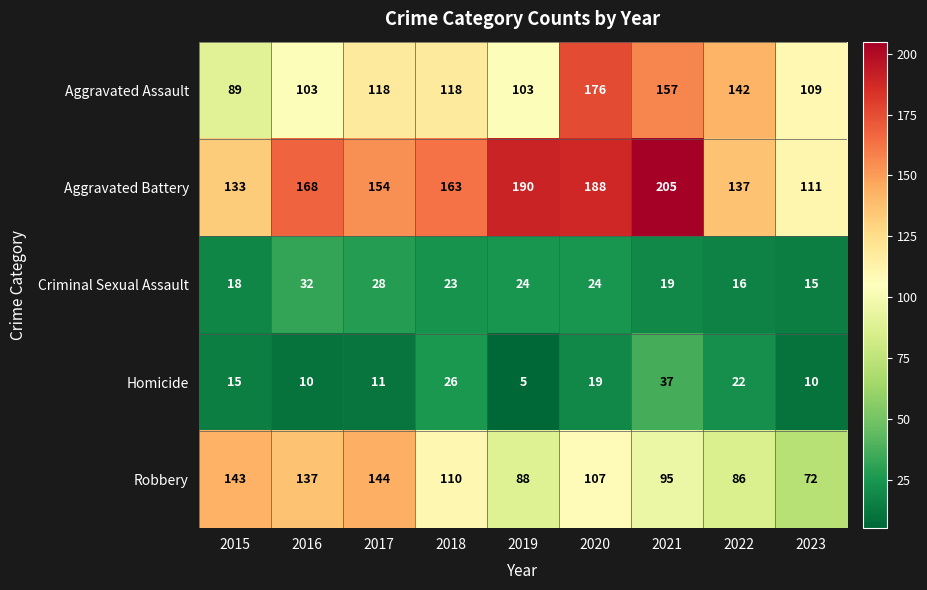

What is the smallest value displayed?

5